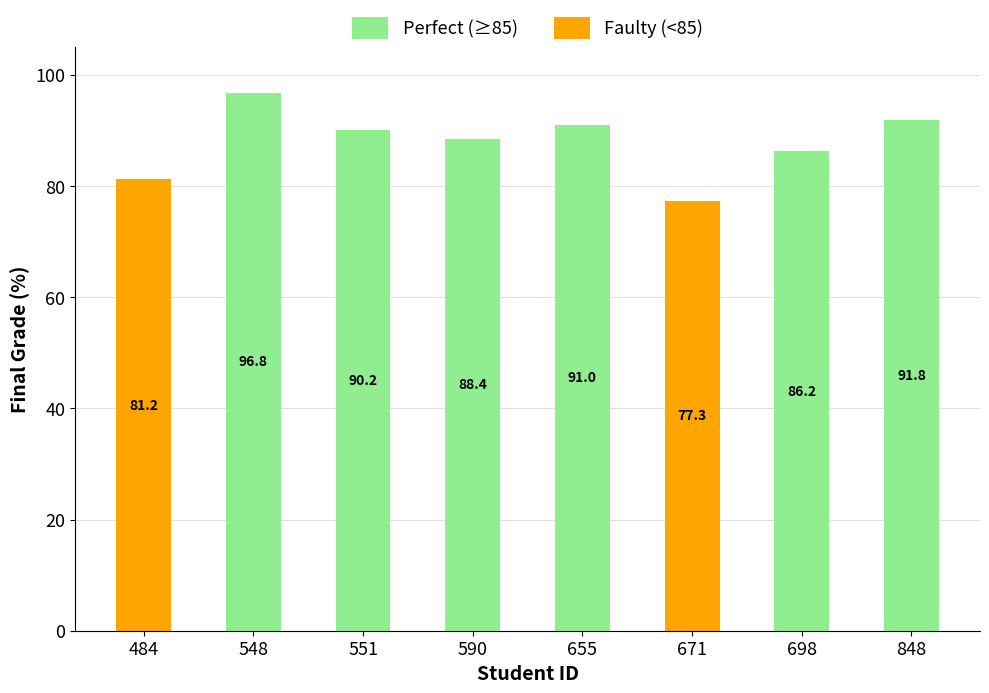

Reading left to right, transcribe all the data shown in this chart.

Perfect (≥85): 484=0.0	548=96.8	551=90.2	590=88.4	655=91.0	671=0.0	698=86.2	848=91.8
Faulty (<85): 484=81.2	548=0.0	551=0.0	590=0.0	655=0.0	671=77.3	698=0.0	848=0.0